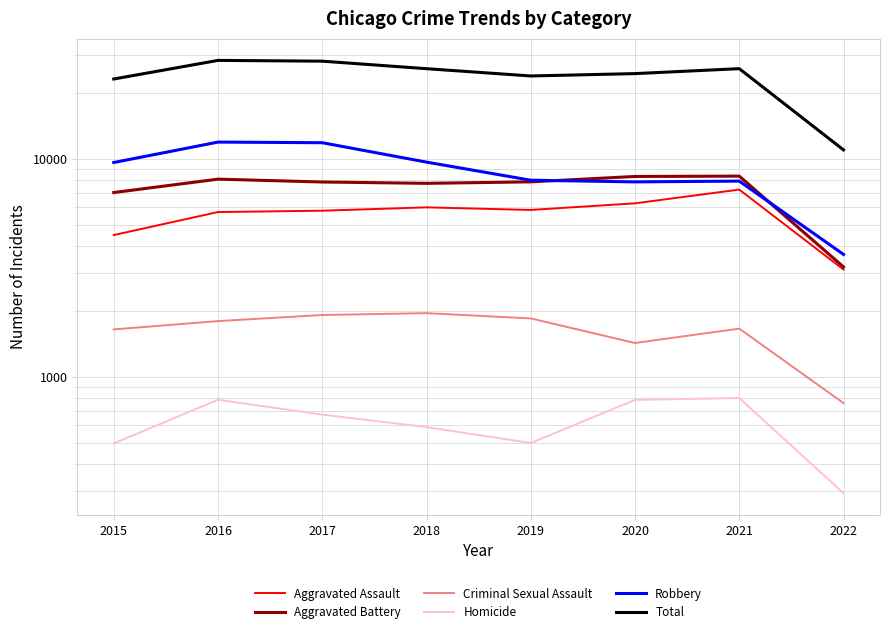

True or false: Aggravated Assault has a value of 1701 at 2022.

False